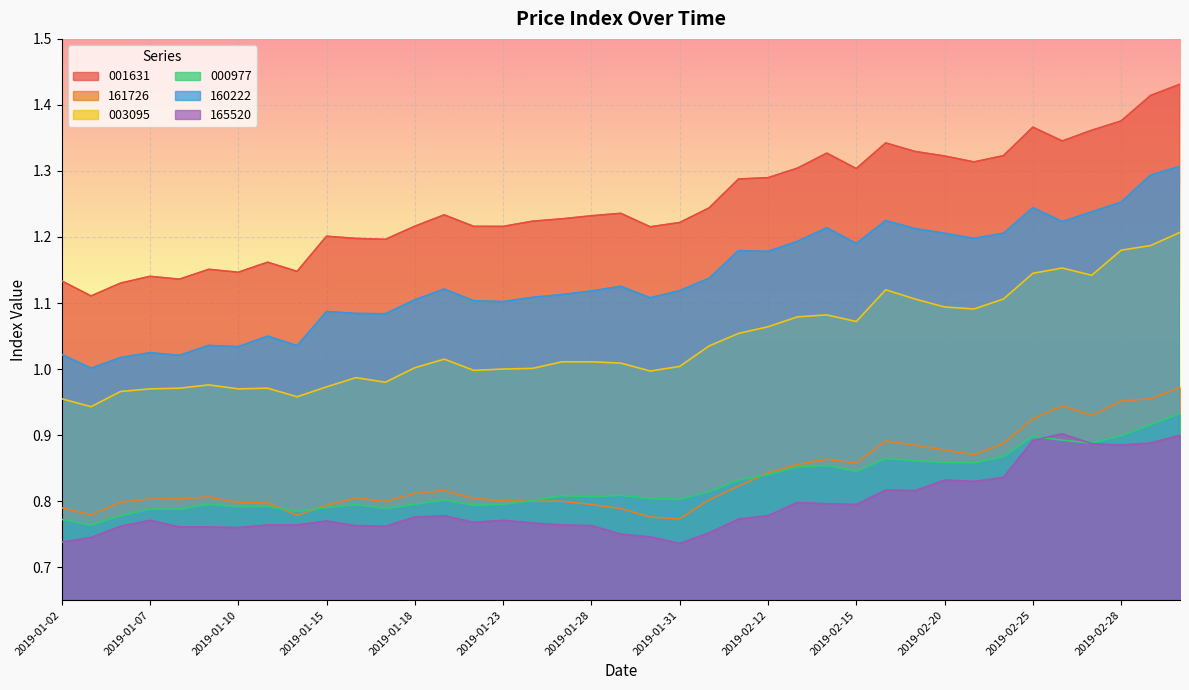

Rank the series at 2019-01-22 from lowest to highest value.

165520, 000977, 161726, 003095, 160222, 001631